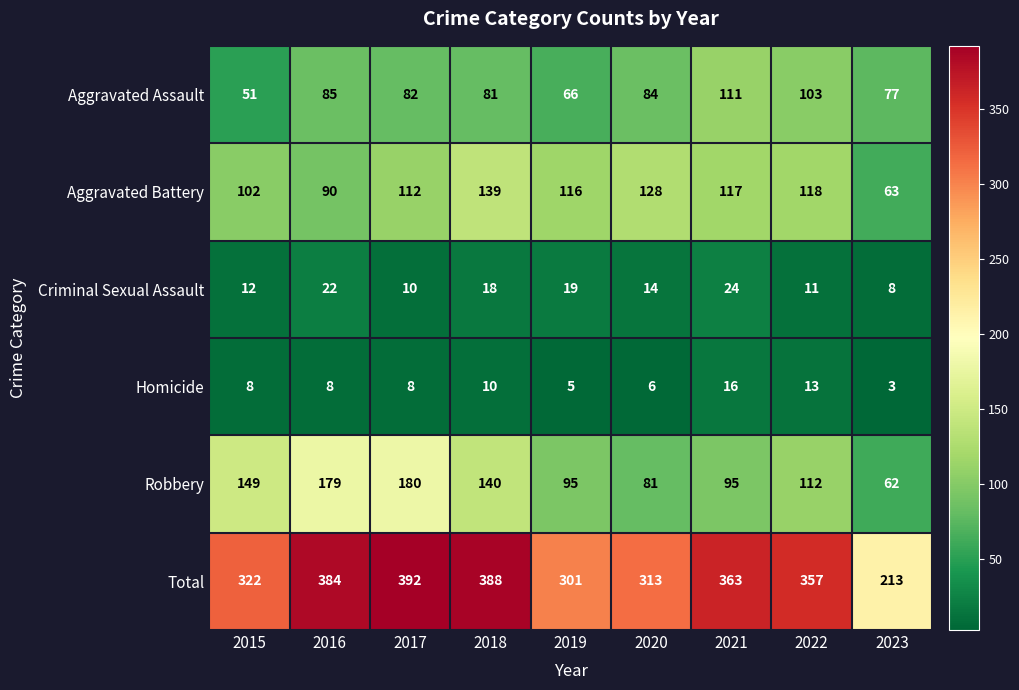

At 2020, list the series in order from largest to smallest.

Total, Aggravated Battery, Aggravated Assault, Robbery, Criminal Sexual Assault, Homicide